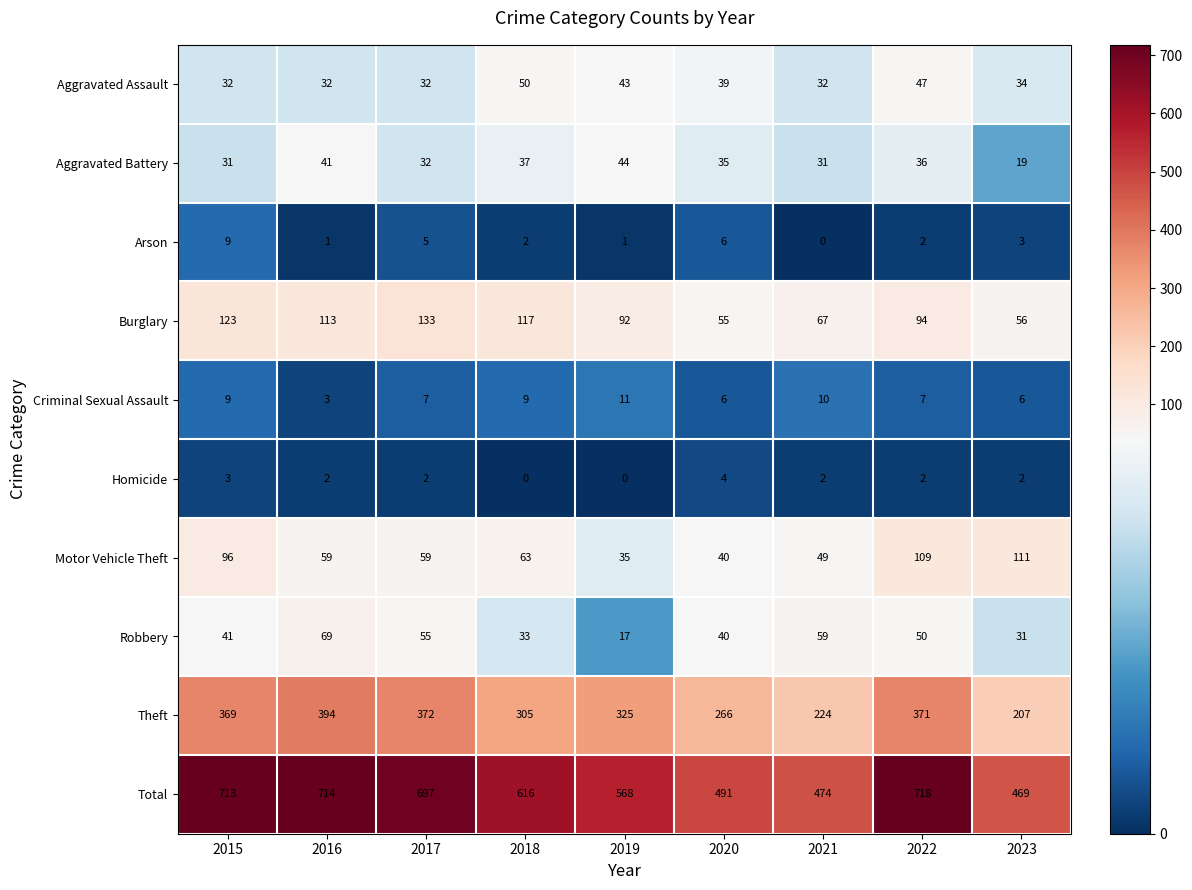

What is the difference between the highest and lowest values at 2023?

467